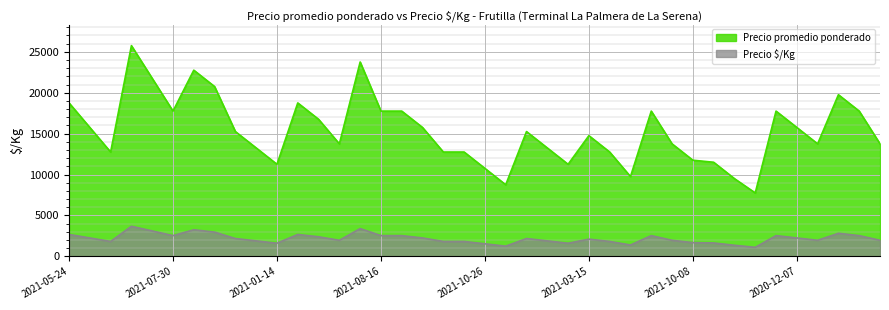

Reading left to right, transcribe all the data shown in this chart.

Precio promedio ponderado: 18750	15750	12750	25750	21750	17750	22750	20750	15250	13250	11250	18750	16750	13750	23750	17750	17750	15750	12750	12750	10750	8750	15250	13250	11250	14750	12750	9750	17750	13750	11750	11500	9500	7750	17750	15750	13750	19750	17750	13750
Precio $/Kg: 2679	2250	1821	3679	3107	2536	3250	2964	2179	1893	1607	2679	2393	1964	3393	2536	2536	2250	1821	1821	1536	1250	2179	1893	1607	2107	1821	1393	2536	1964	1679	1643	1357	1107	2536	2250	1964	2821	2536	1964